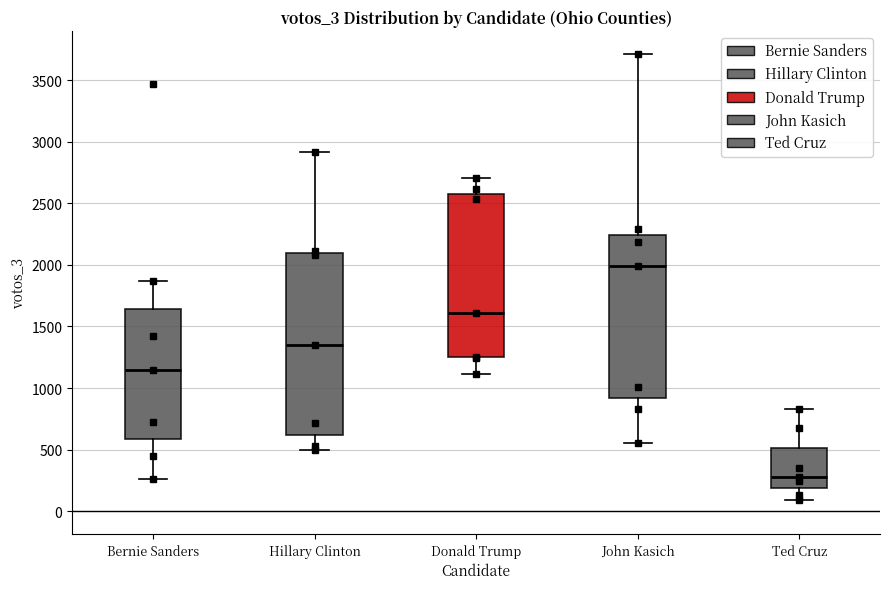

Reading left to right, transcribe this box plot: for each box, give where its median line is, the range the box spans, and where its two whiskers end, as read against the y-axis. The values are not printed on the chart, so give them approximately, as read against the axis.

Bernie Sanders: median 1150, box 600 to 1650, whiskers 250 to 1850
Hillary Clinton: median 1350, box 600 to 2100, whiskers 500 to 2900
Donald Trump: median 1600, box 1250 to 2600, whiskers 1100 to 2700
John Kasich: median 2000, box 900 to 2250, whiskers 550 to 3700
Ted Cruz: median 250, box 200 to 500, whiskers 100 to 850